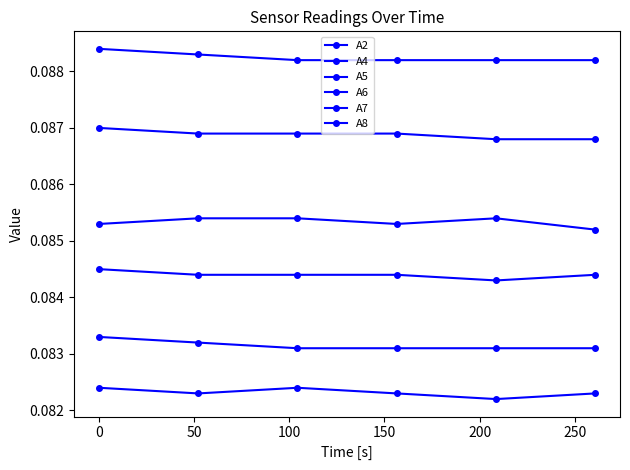

How many distinct data groups are displayed?

6